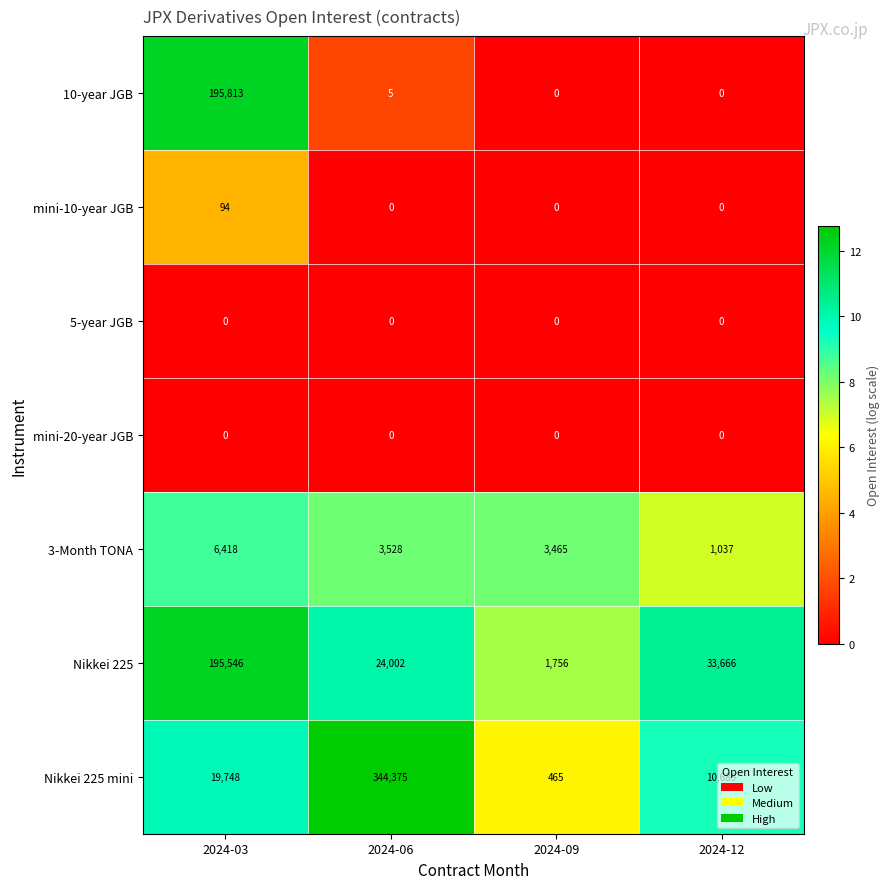

Is it true that Nikkei 225 mini equals 19748 at 2024-03?

True